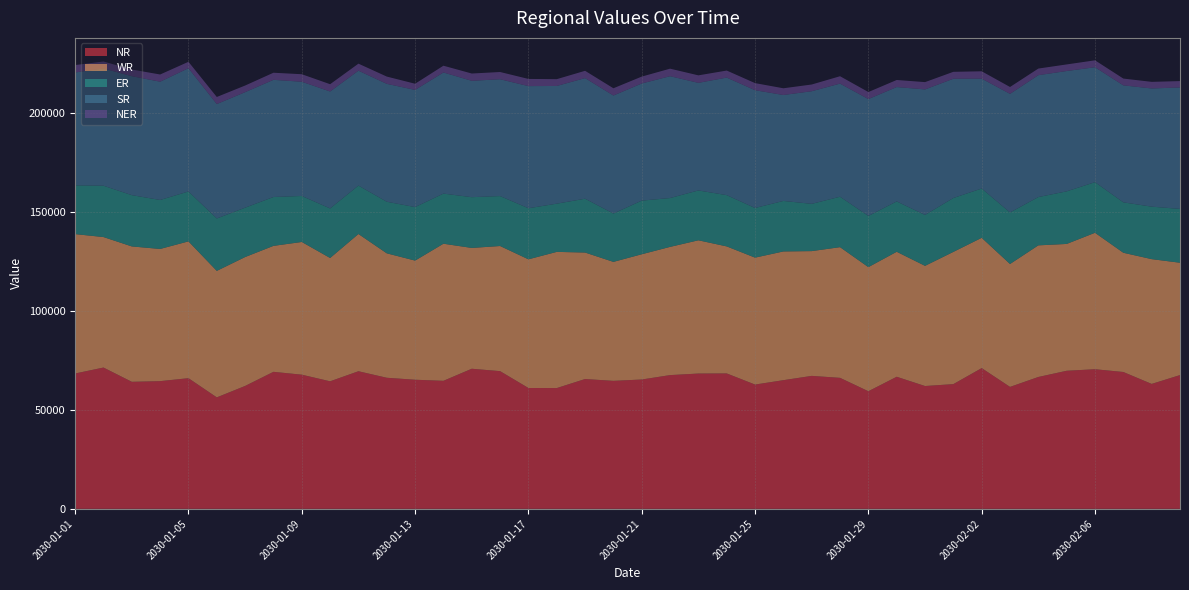

Reading right to left, transcribe all the data shown in this chart.

NR: 67529.2	63070.1	69086.0	70481.7	69707.4	66572.9	61565.7	71048.9	62964.8	62006.4	66680.1	59371.0	66134.2	67124.0	64957.0	62745.2	68363.7	68307.9	67519.3	65296.3	64616.3	65537.2	60972.0	61010.4	69518.1	70726.4	64631.2	65181.1	66175.8	69466.3	64384.3	67730.9	69172.9	62041.2	56276.2	65959.8	64467.6	64134.2	71334.4	68329.8
WR: 56710.1	62989.5	60192.3	68883.1	64024.0	66442.0	62037.3	65773.9	66753.4	60659.4	63094.9	62647.7	65970.5	62987.3	64983.2	64072.2	64117.6	67264.3	64721.2	63227.1	60057.5	63852.8	68747.7	64959.4	63162.7	60986.5	69208.4	60143.2	62813.1	69276.6	62243.6	66994.2	63582.1	65074.0	63853.7	69063.7	66729.1	68338.2	65869.6	70362.3
ER: 27177.2	26493.4	25456.5	25553.6	26550.4	24378.9	26013.1	24879.7	27203.7	25702.6	25422.3	25846.1	25460.0	23852.0	25499.2	25055.2	25889.0	25159.7	24661.2	27070.7	24401.6	27169.3	24341.3	25777.9	25214.1	25620.1	25304.3	27011.2	26046.9	24450.6	25028.7	23221.9	24671.1	24917.5	26458.4	25189.0	24731.7	25889.4	25927.9	24614.6
SR: 61307.6	59668.3	59048.9	58019.4	60743.7	61529.3	59885.6	55466.1	60199.1	63369.1	57730.7	59009.0	57101.7	56866.3	53476.5	59469.9	59342.6	54319.2	61505.0	59141.4	59576.1	60895.2	59416.5	61661.1	58982.6	58748.6	61142.1	59155.1	59512.9	58004.5	59042.6	57664.7	59151.3	58321.4	57767.0	62242.3	59704.1	60051.0	59191.6	56992.3
NER: 3212.4	3327.1	3425.6	3484.9	3322.4	3337.6	3456.9	3713.9	3492.8	3677.4	3566.4	3535.0	3723.1	3380.4	3392.0	3568.0	3542.9	3779.6	3797.7	3468.5	3661.7	3670.6	3431.0	3617.2	3642.1	3673.8	3415.6	3108.3	3666.4	3537.8	3661.7	3790.4	3576.5	3337.5	3559.2	3212.0	3635.2	3354.6	3507.0	3729.9